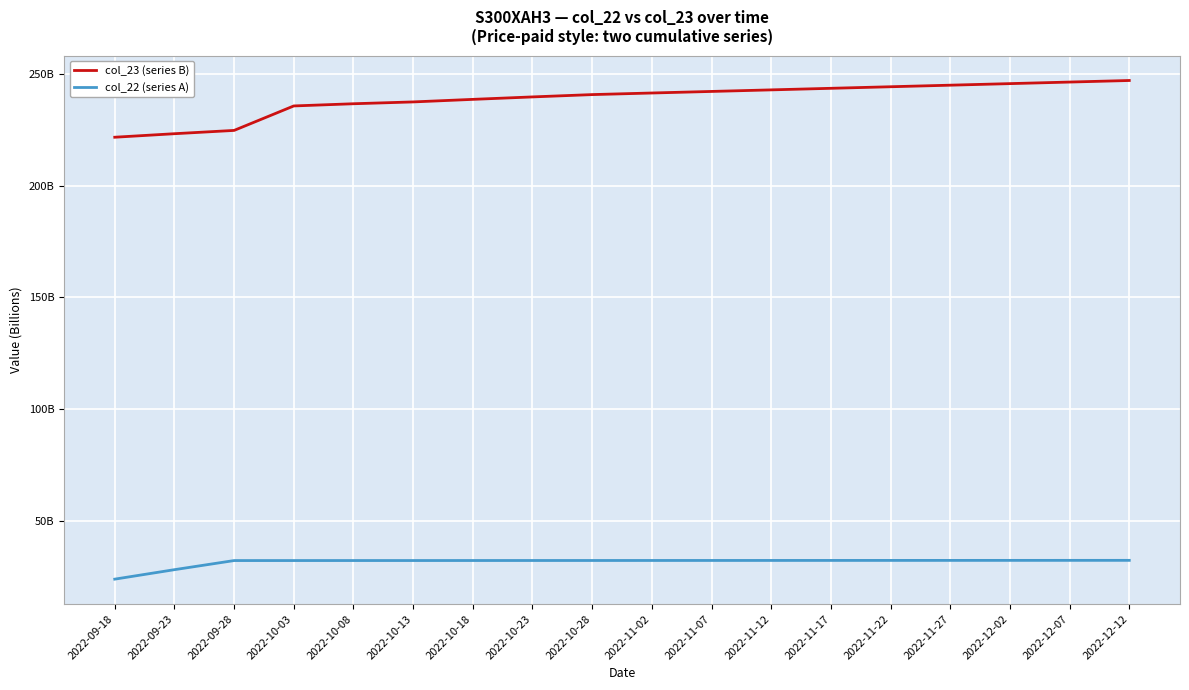

What are all the series names shown in the legend?

col_23 (series B), col_22 (series A)